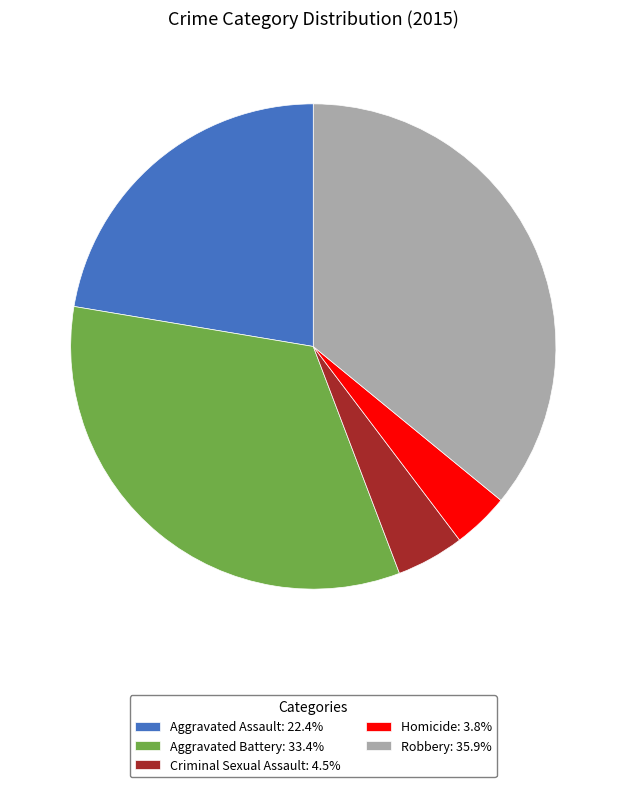

Do Aggravated Assault: 22.4% and Criminal Sexual Assault: 4.5% together represent more than half of the pie?

No